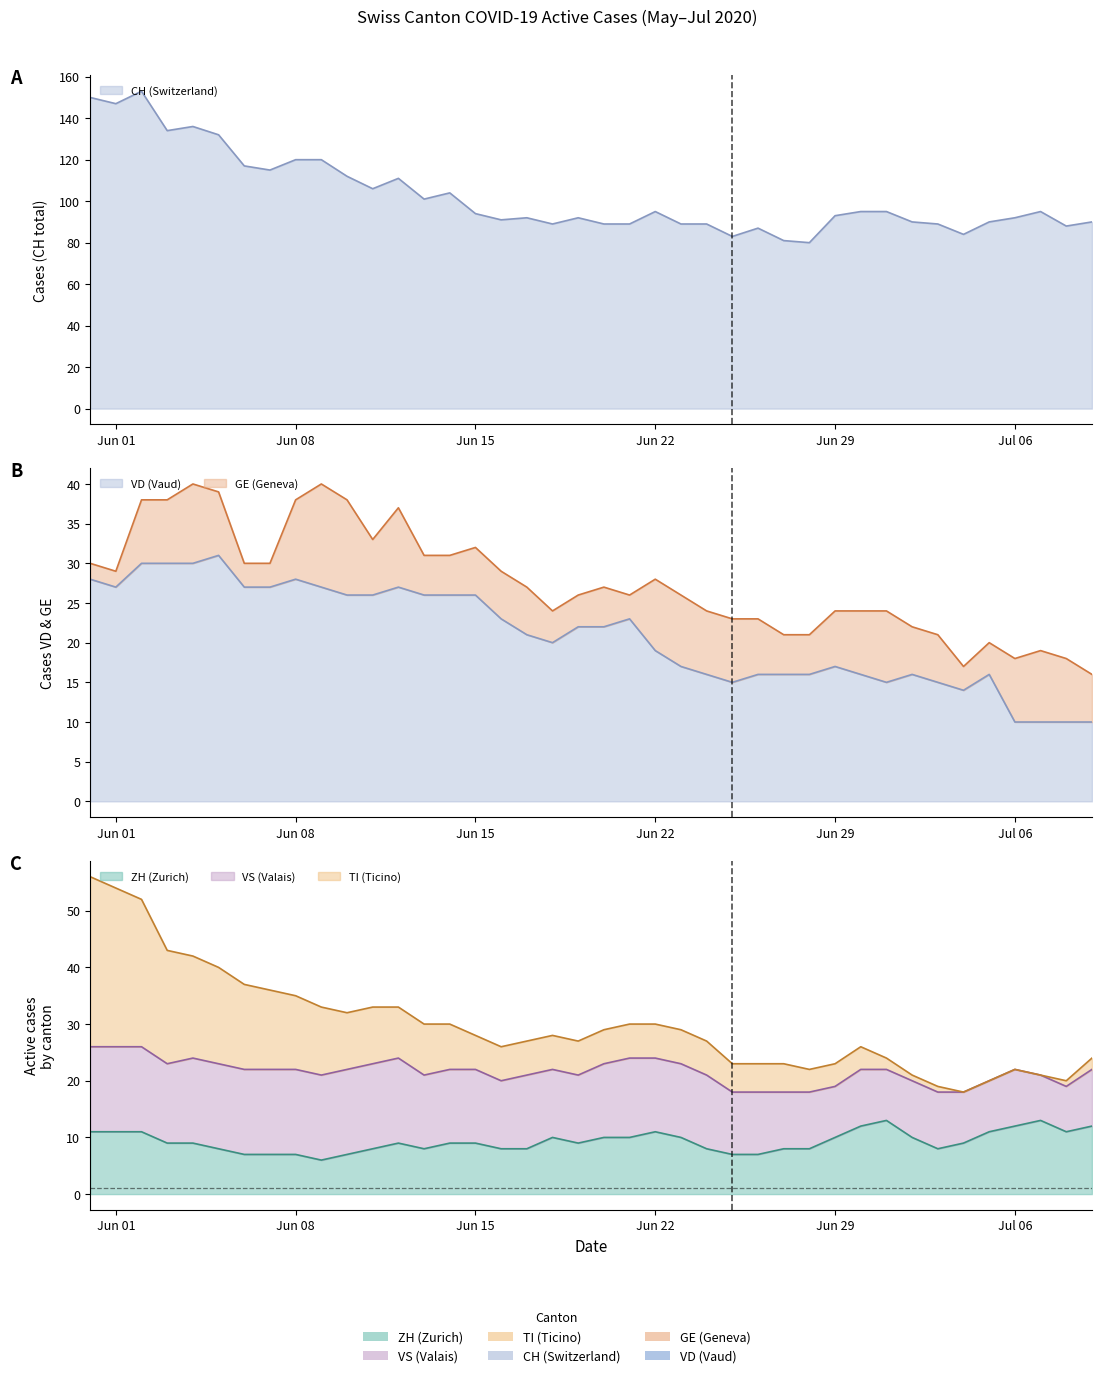

What is the value of the VD point at the 32nd from the left?

15